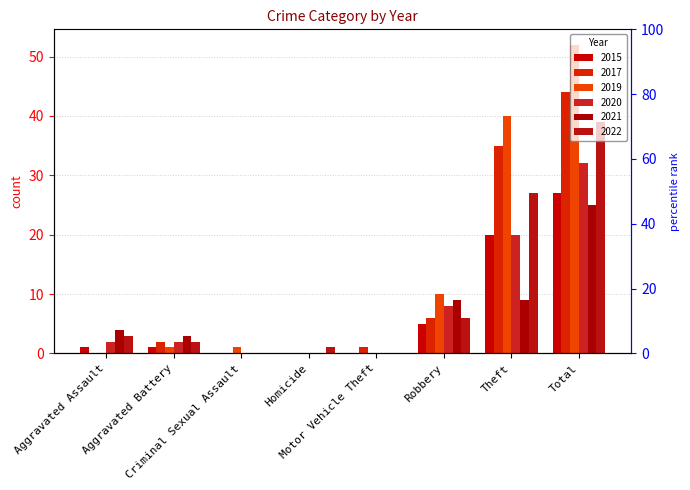

The 2019 series shows 0 at Homicide. True or false?

True